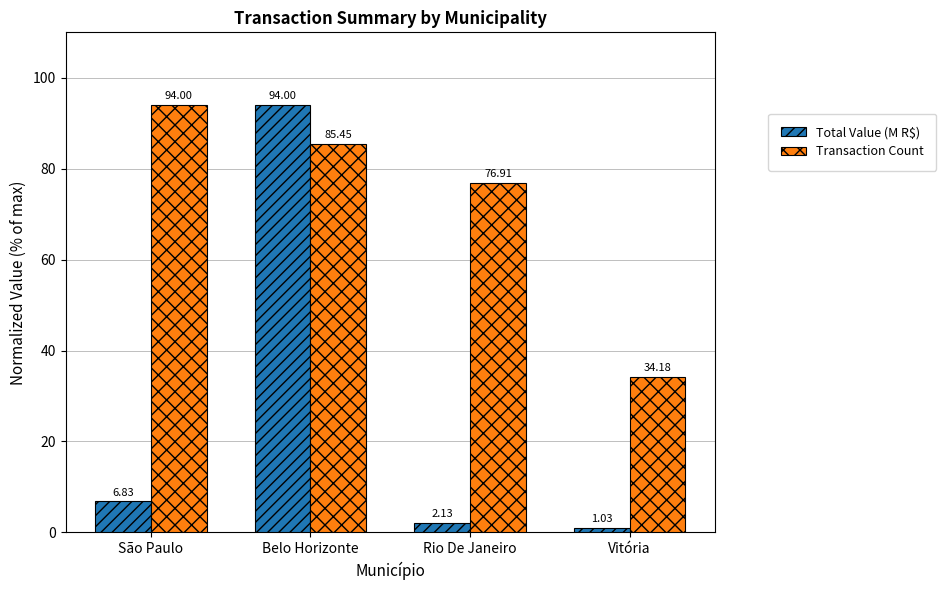

At which label does Transaction Count first exceed 85?

São Paulo